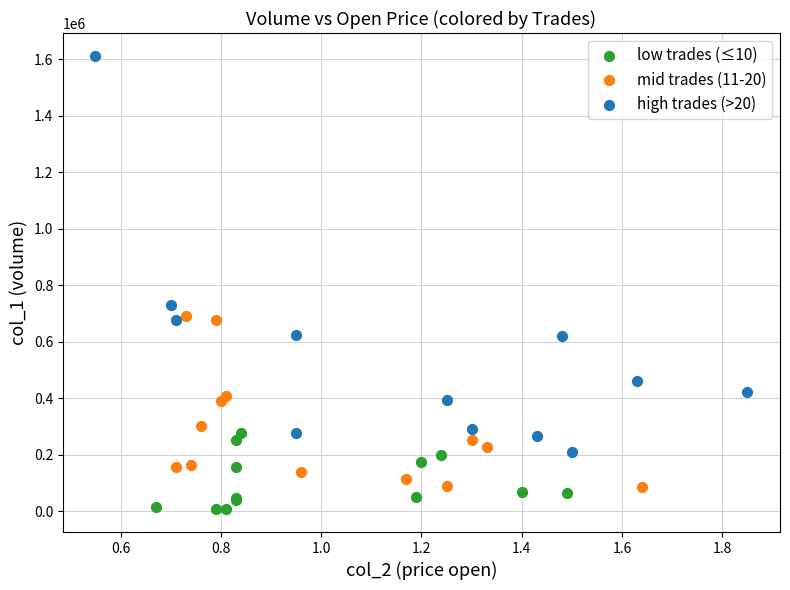

Which series has the widest spread of Y values?

high trades (>20)